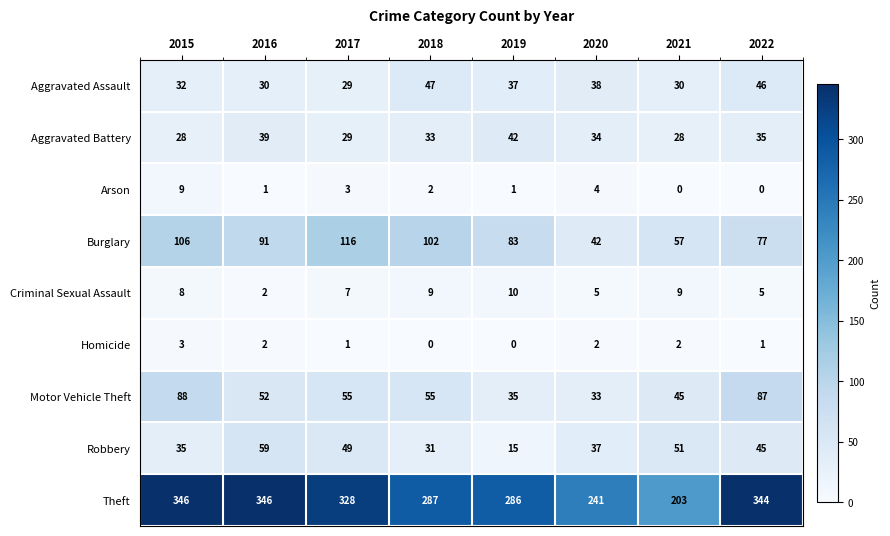

The Aggravated Assault series shows 76 at 2022. True or false?

False